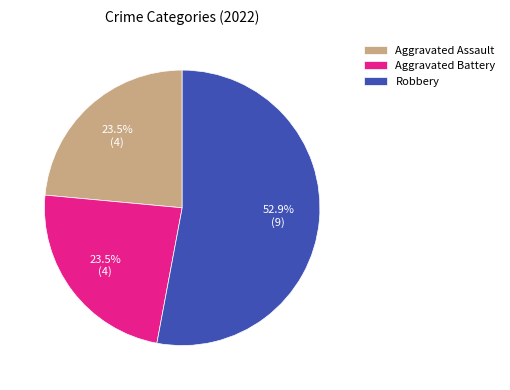

What is the largest slice in the pie chart?

Robbery